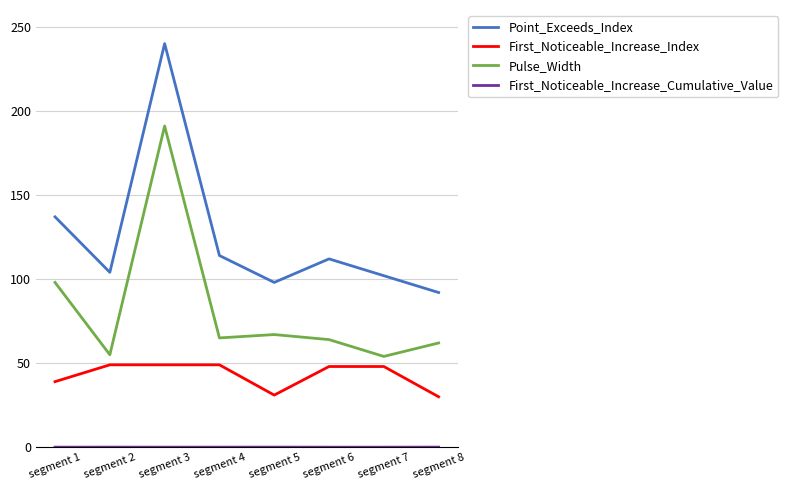

Between segment 5 and segment 6, which series saw the biggest shift?

First_Noticeable_Increase_Index